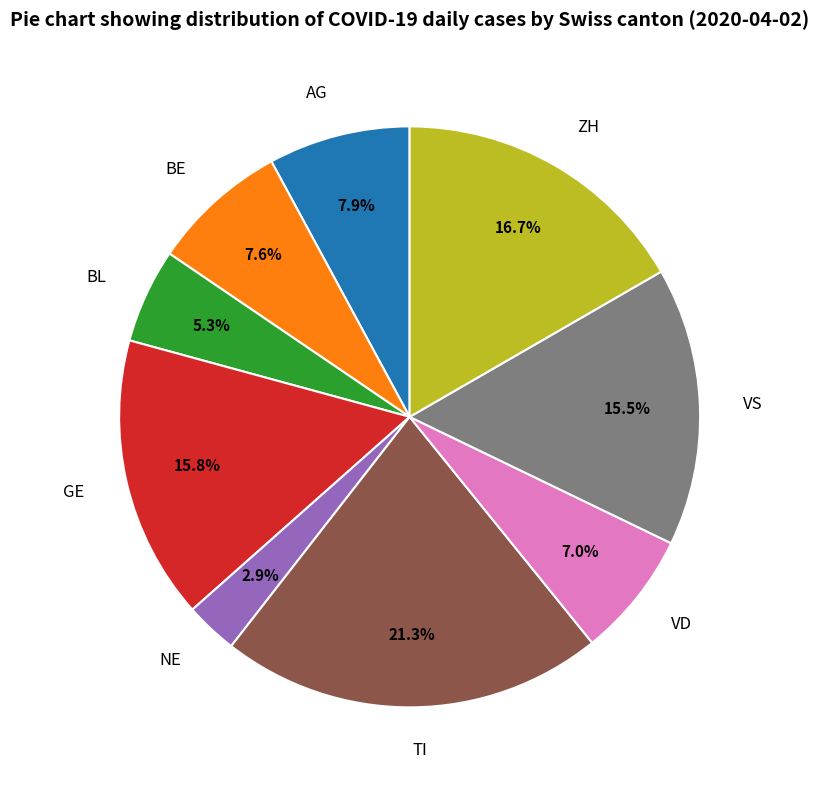

What percentage is the GE slice, to the nearest percent?

16%